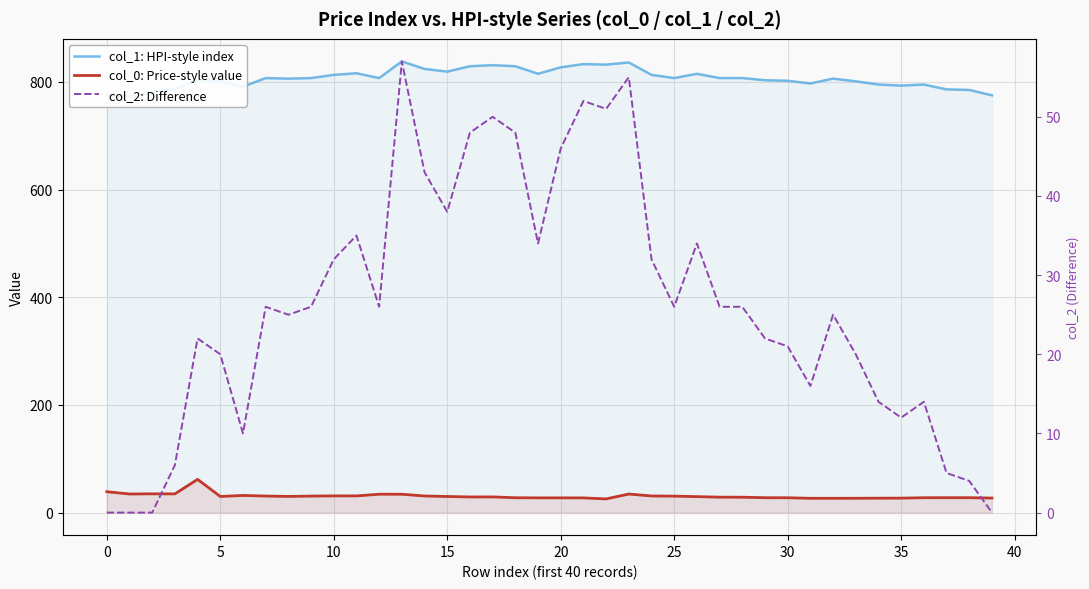

What is the average value of the col_1: HPI-style index series?

806.7